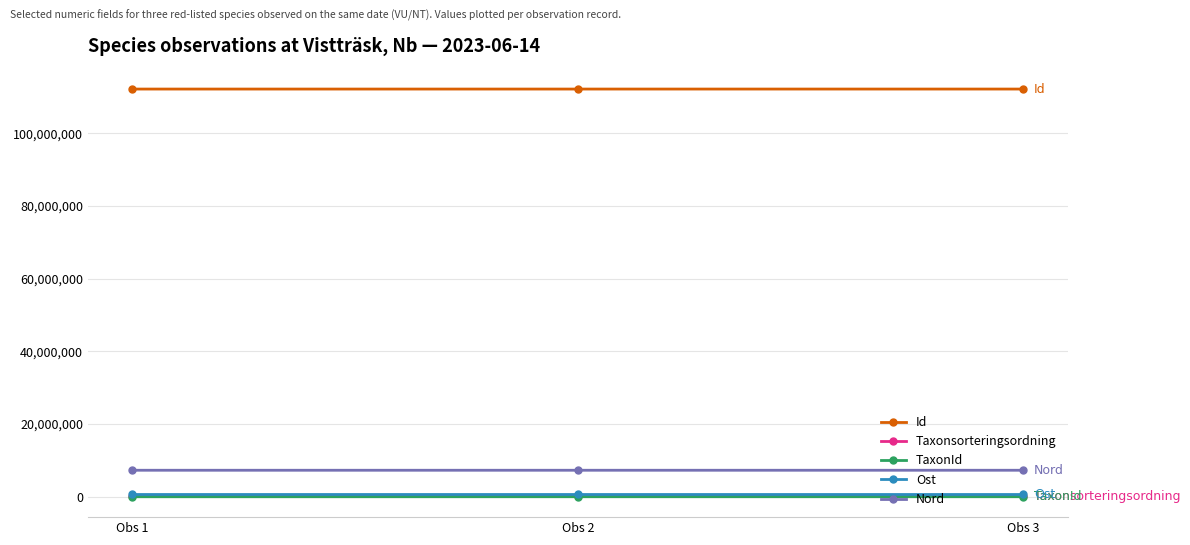

At how many categories does at least one series exceed 89988926?

3